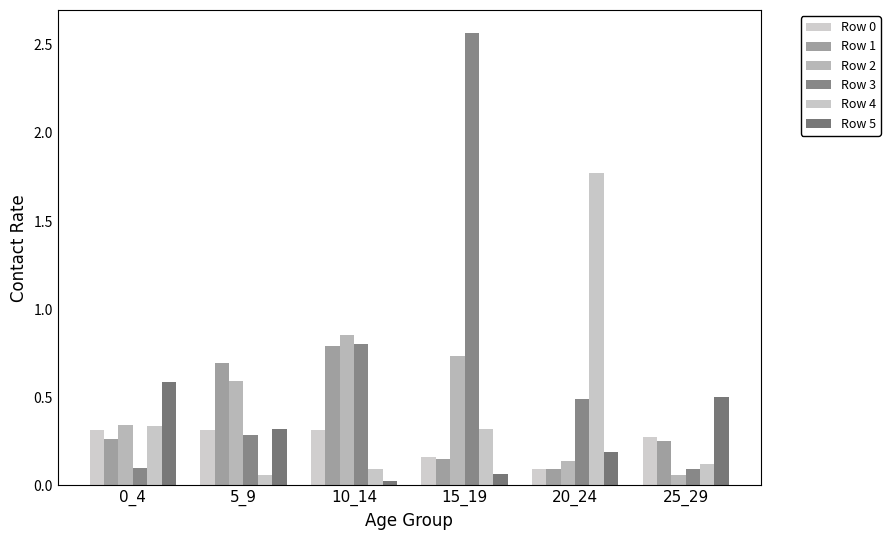

Reading left to right, transcribe all the data shown in this chart.

Row 0: 0.3	0.3	0.3	0.2	0.1	0.3
Row 1: 0.3	0.7	0.8	0.2	0.1	0.3
Row 2: 0.3	0.6	0.9	0.7	0.1	0.1
Row 3: 0.1	0.3	0.8	2.6	0.5	0.1
Row 4: 0.3	0.1	0.1	0.3	1.8	0.1
Row 5: 0.6	0.3	0.0	0.1	0.2	0.5